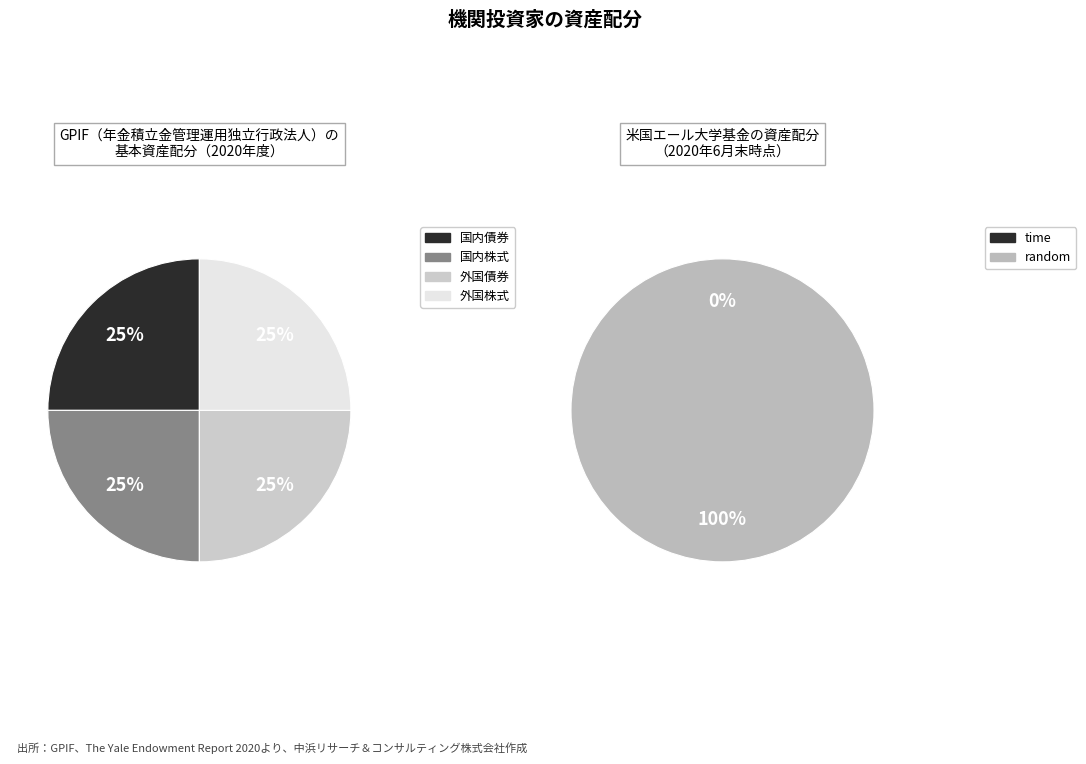

Is it true that 5 is 16% of the pie?

False